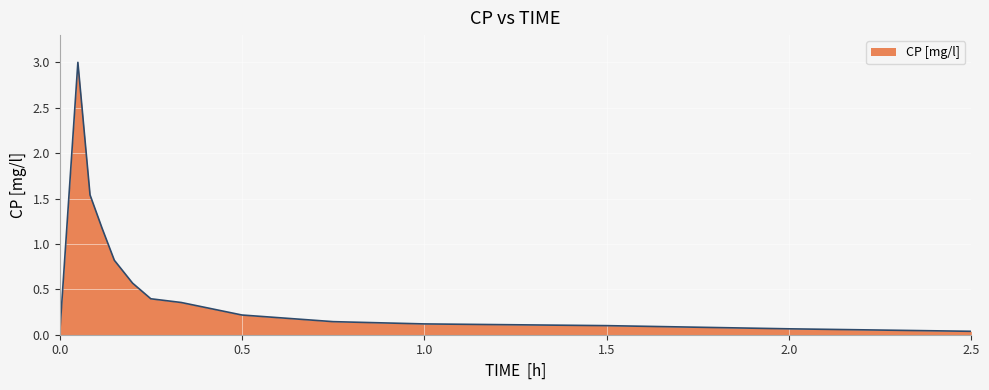

What is the difference between the maximum and minimum values?

3.0